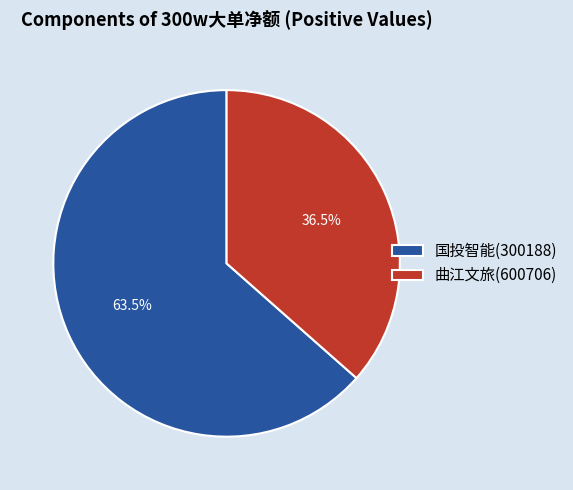

What is the smallest slice in the pie chart?

曲江文旅(600706)